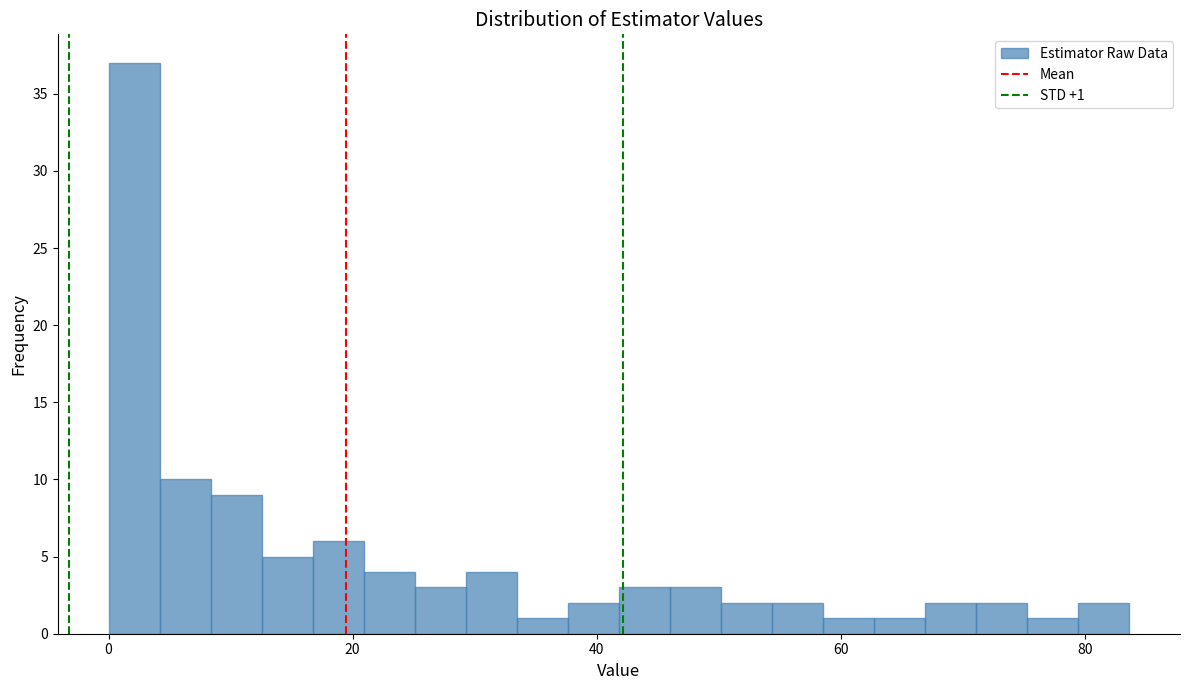

Around what value on the x-axis is the tallest bar? Give the approximate position of its centre, as read against the axis.

2